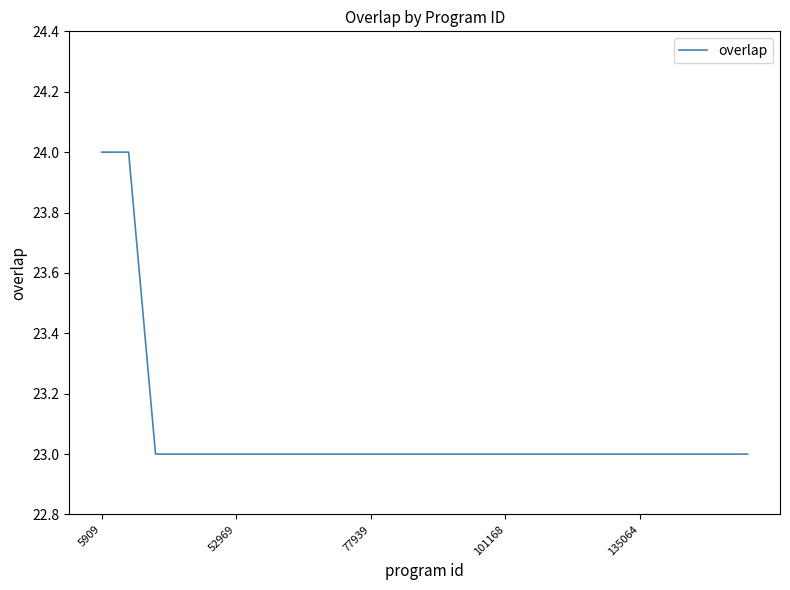

What is the minimum value shown in the chart?

23